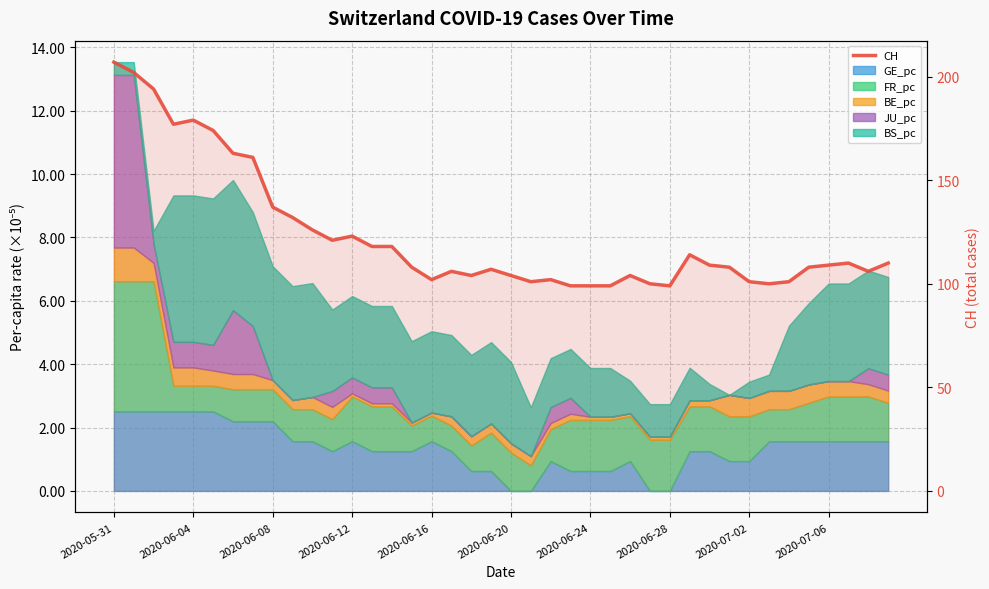

How many points are lower than both their immediate neighbors (excluding endpoints)?

8